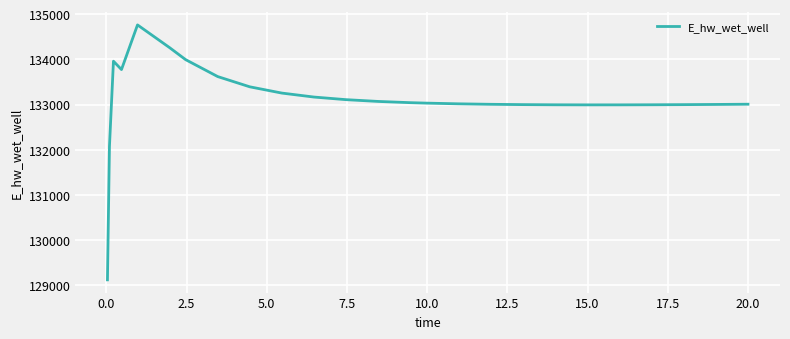

What is the difference between the maximum and minimum values?

5635.9